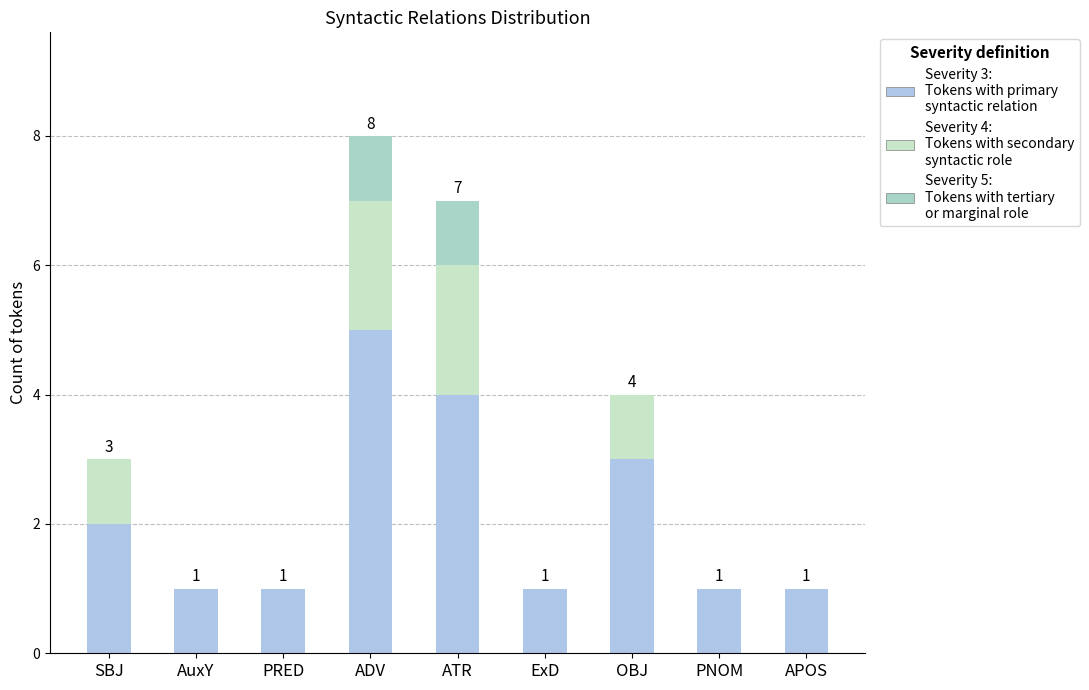

Are the bars horizontal?

No